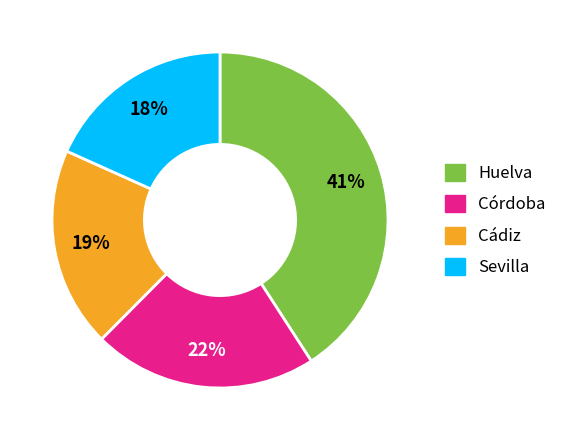

Is there any slice that represents more than half of the pie?

No